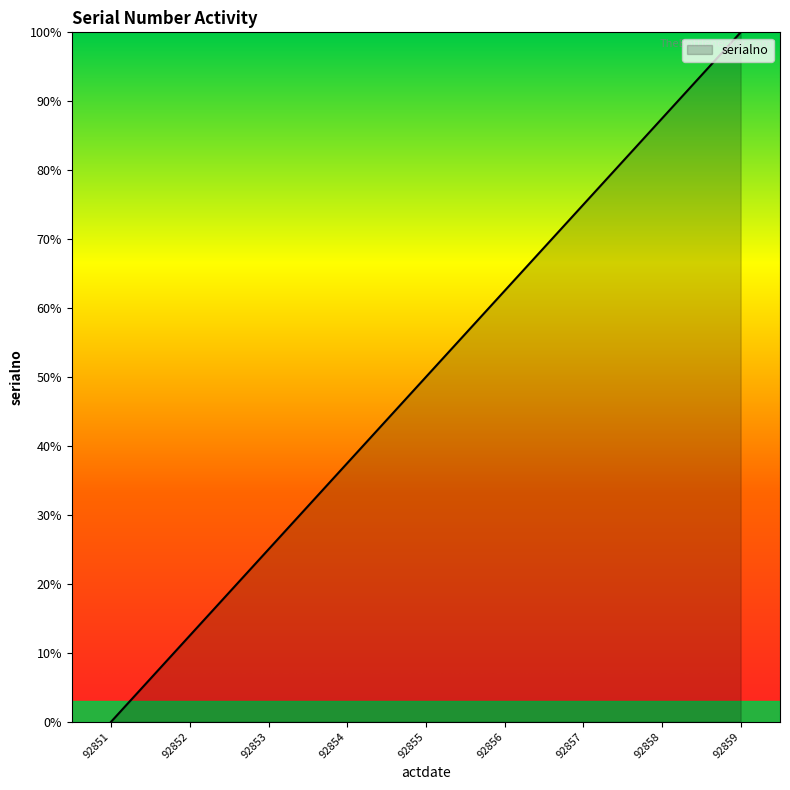

What is the difference between the maximum and minimum values?

100.0